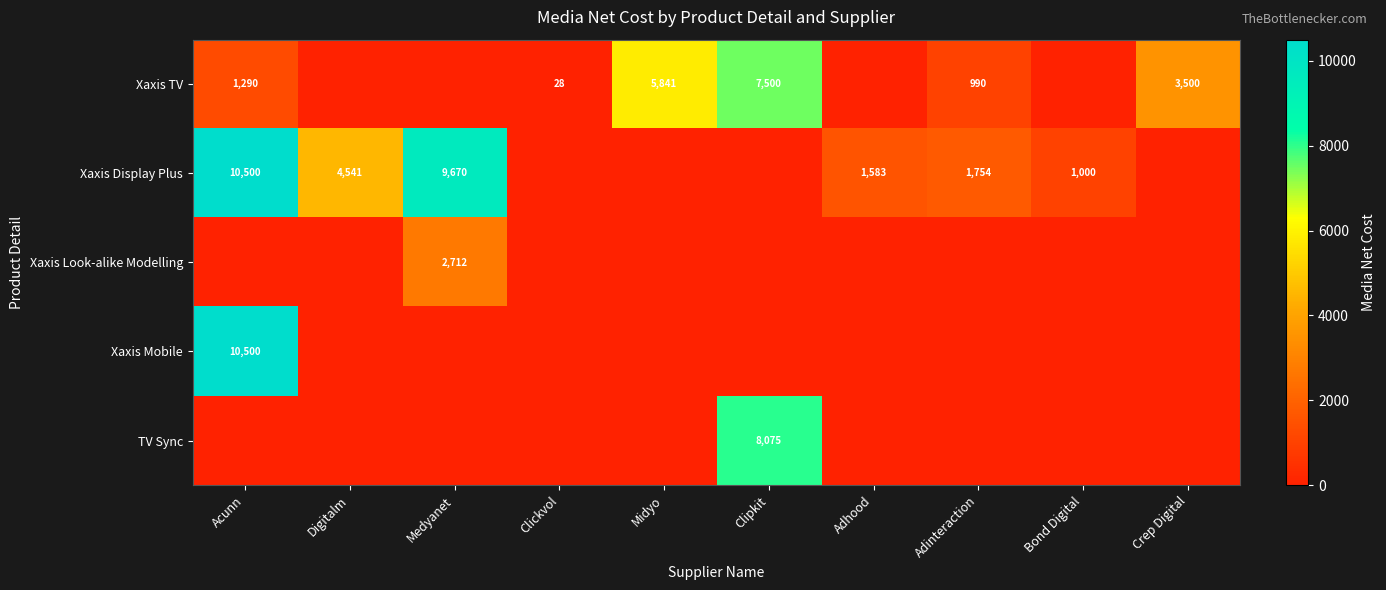

The TV Sync series shows 8075 at Clipkit. True or false?

True